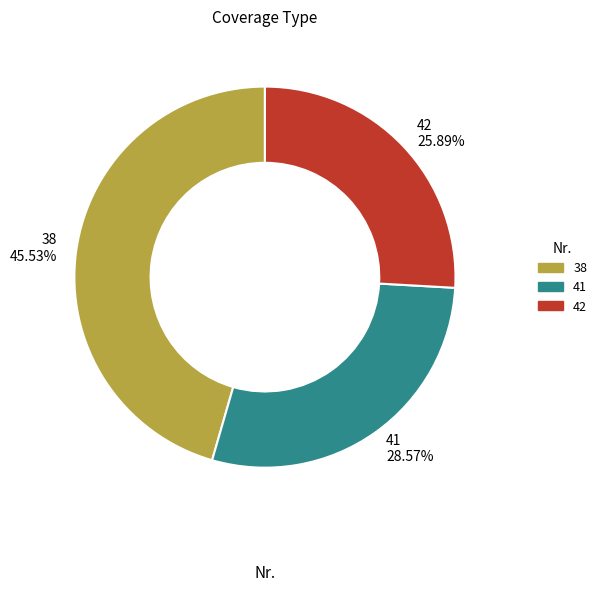

Does any single category account for the majority?

No